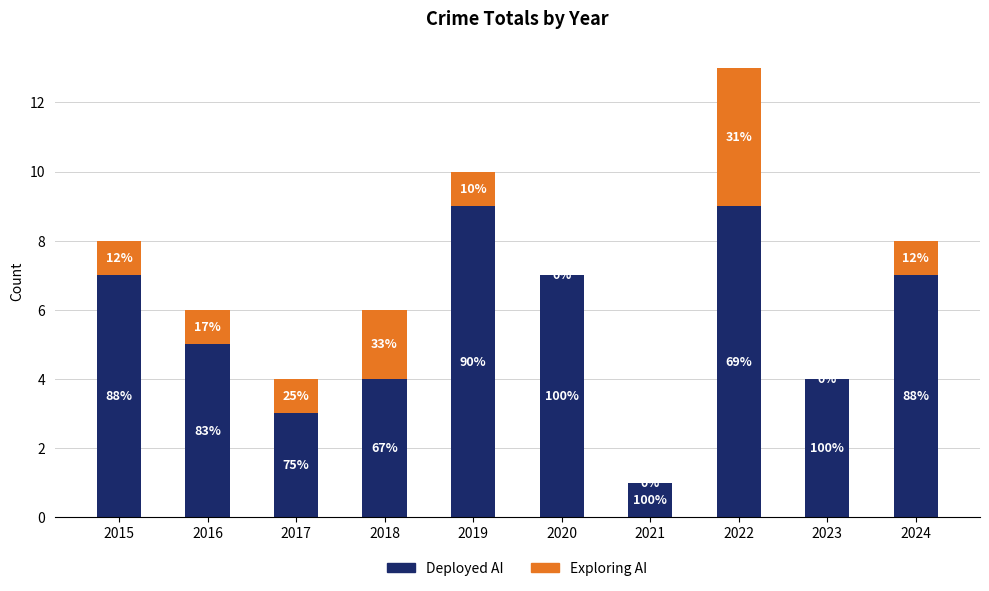

What are all the series names shown in the legend?

Deployed AI, Exploring AI